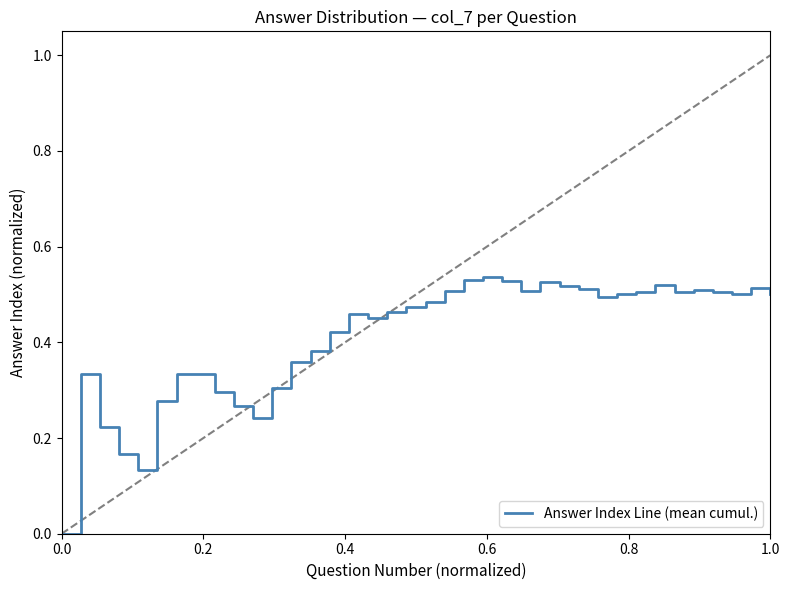

Is this an area chart (filled region under the line)?

No